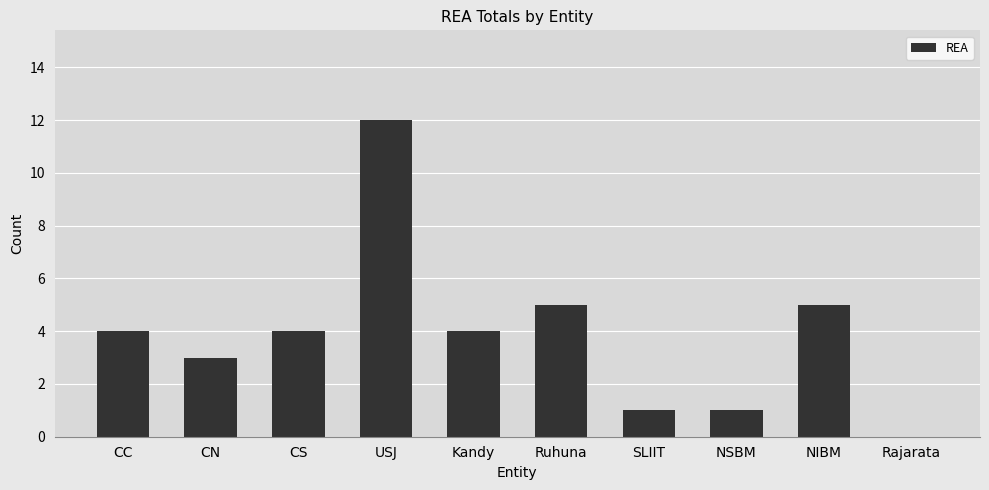

Which category has the highest value across all series?

USJ